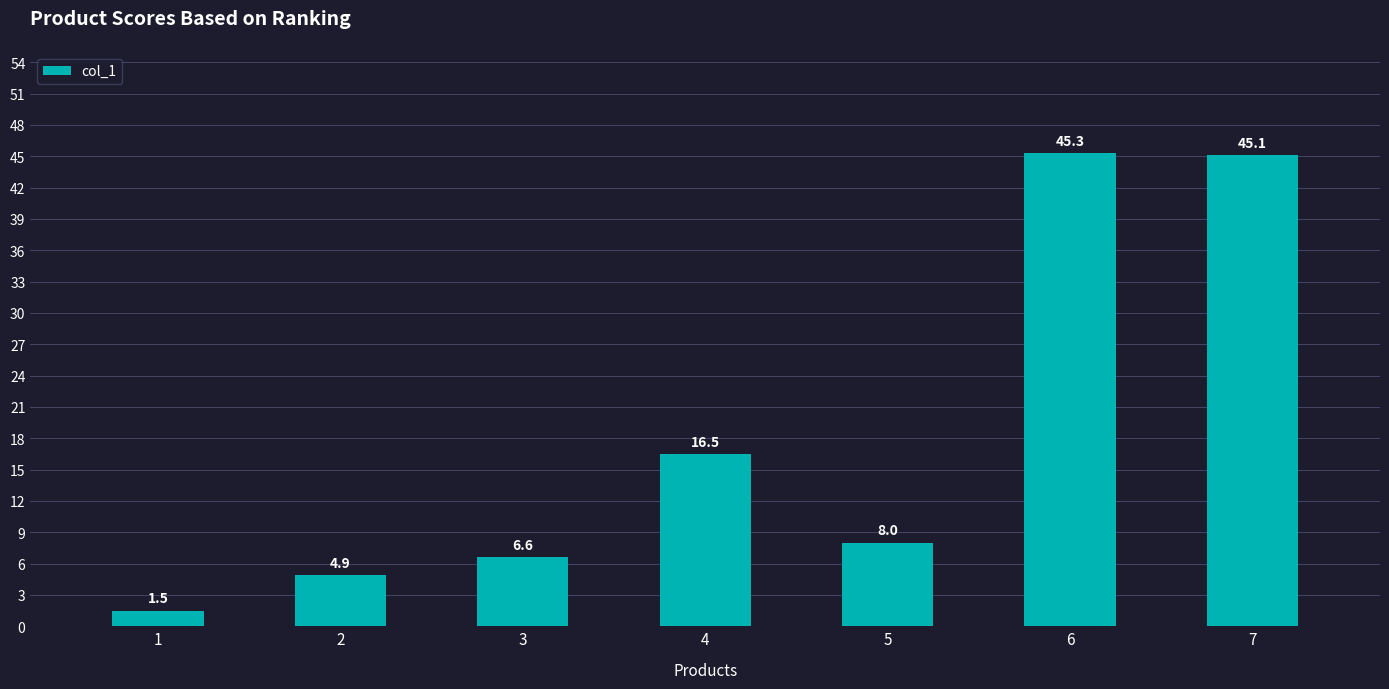

What is the ratio of the value at 5 to the value at 6?

0.2